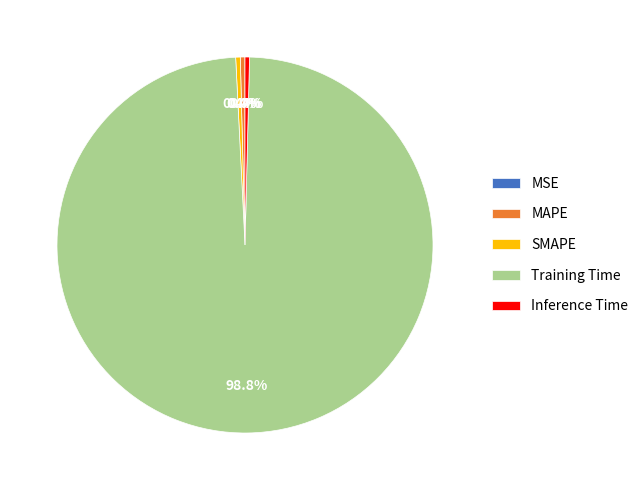

Which category accounts for the majority?

Training Time